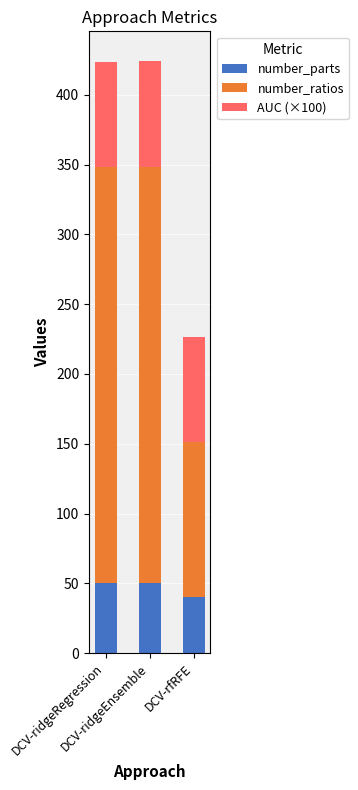

What is the sum of all number_parts values?

140.5